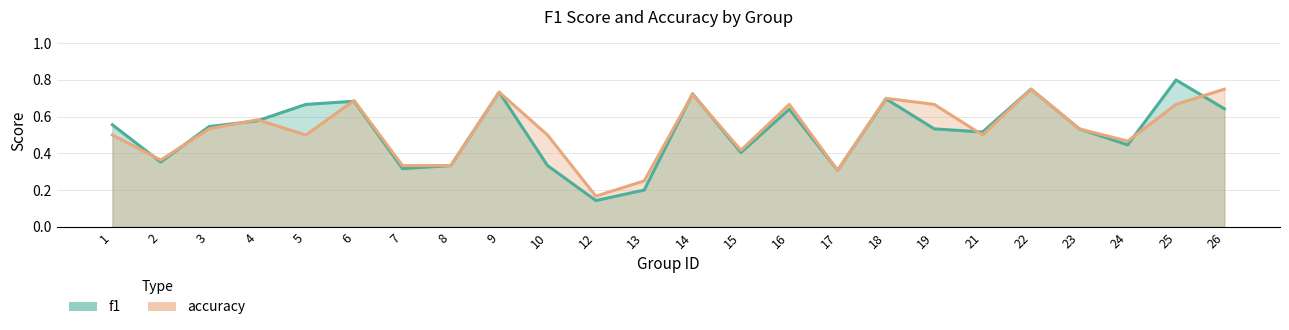

Reading left to right, list all the values displayed in this chart.

f1: 1=0.6	2=0.4	3=0.5	4=0.6	5=0.7	6=0.7	7=0.3	8=0.3	9=0.7	10=0.3	12=0.1	13=0.2	14=0.7	15=0.4	16=0.6	17=0.3	18=0.7	19=0.5	21=0.5	22=0.8	23=0.5	24=0.4	25=0.8	26=0.6
accuracy: 1=0.5	2=0.4	3=0.5	4=0.6	5=0.5	6=0.7	7=0.3	8=0.3	9=0.7	10=0.5	12=0.2	13=0.2	14=0.7	15=0.4	16=0.7	17=0.3	18=0.7	19=0.7	21=0.5	22=0.8	23=0.5	24=0.5	25=0.7	26=0.8